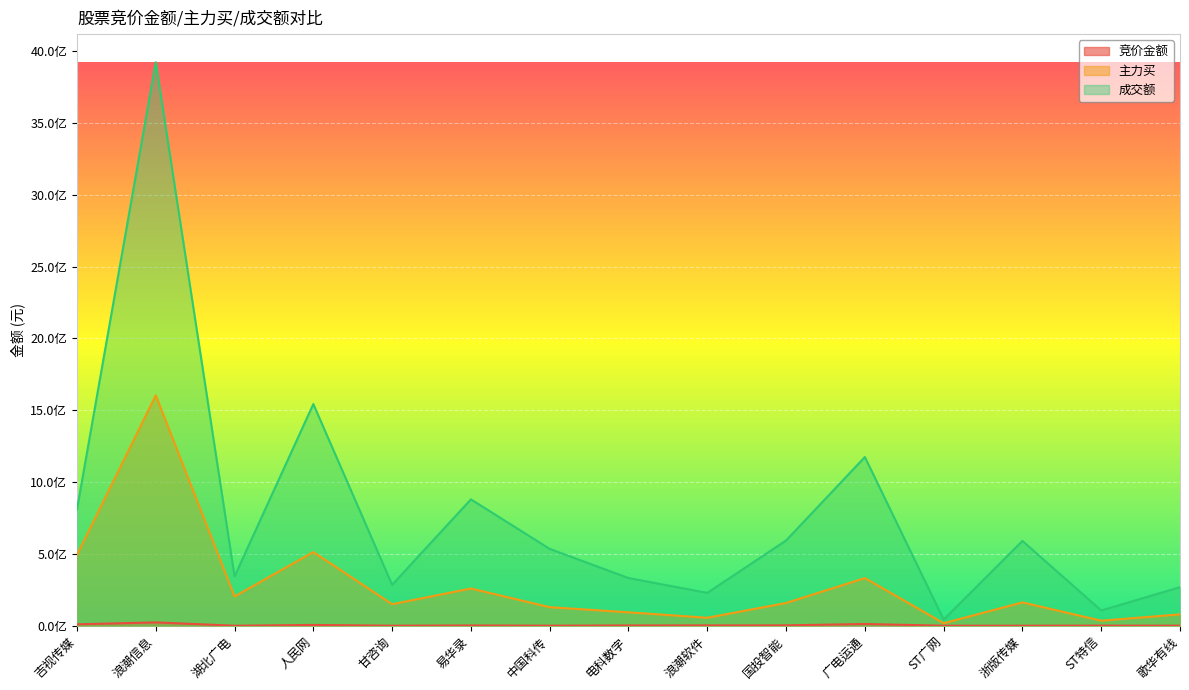

List the series in order of their overall mean, highest first.

成交额, 主力买, 竞价金额